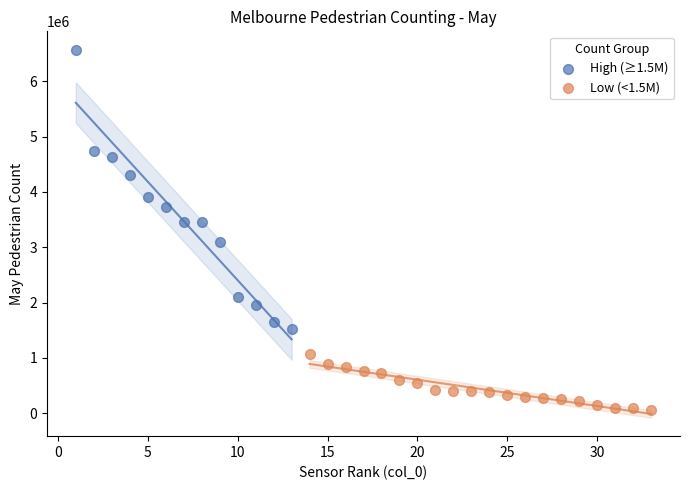

Which series reaches the maximum Y coordinate?

High (≥1.5M)